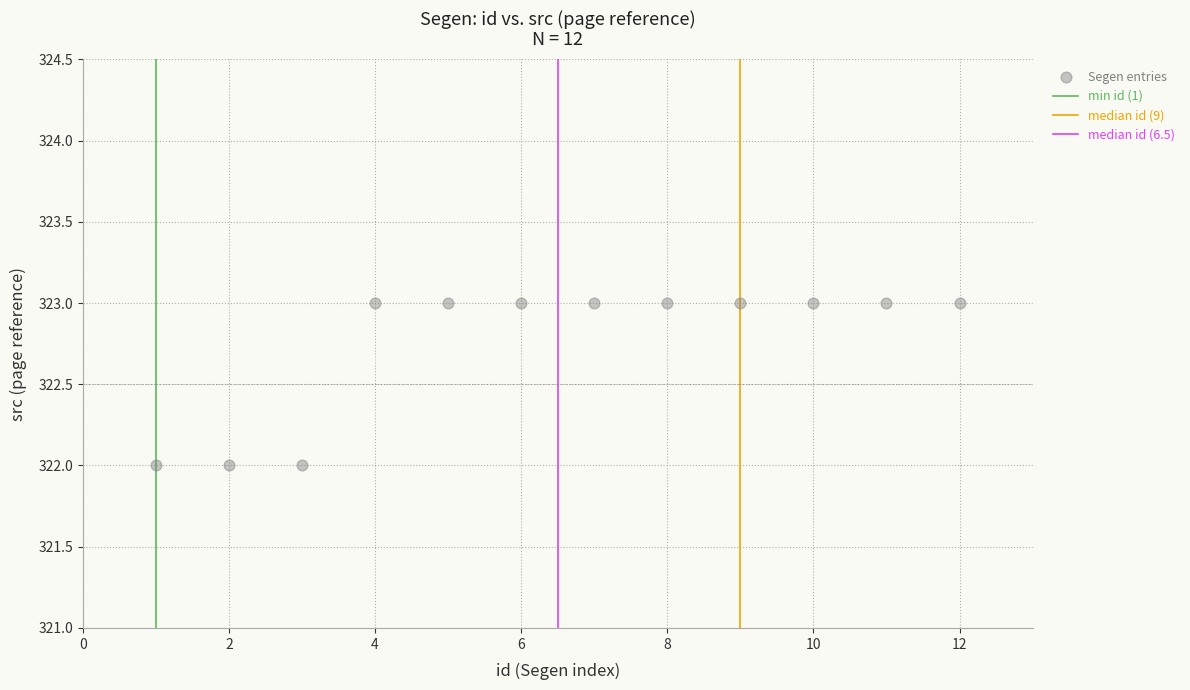

What is the average X value?

6